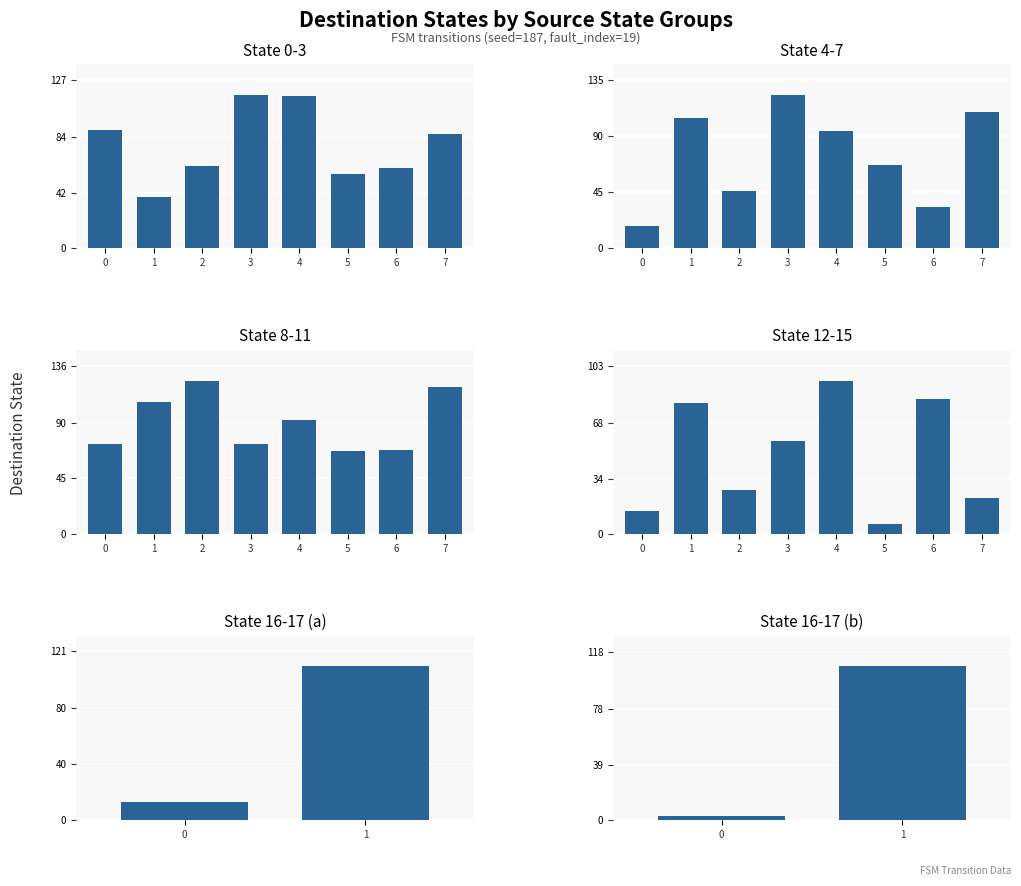

How many data points in destination_state are above 73?

17